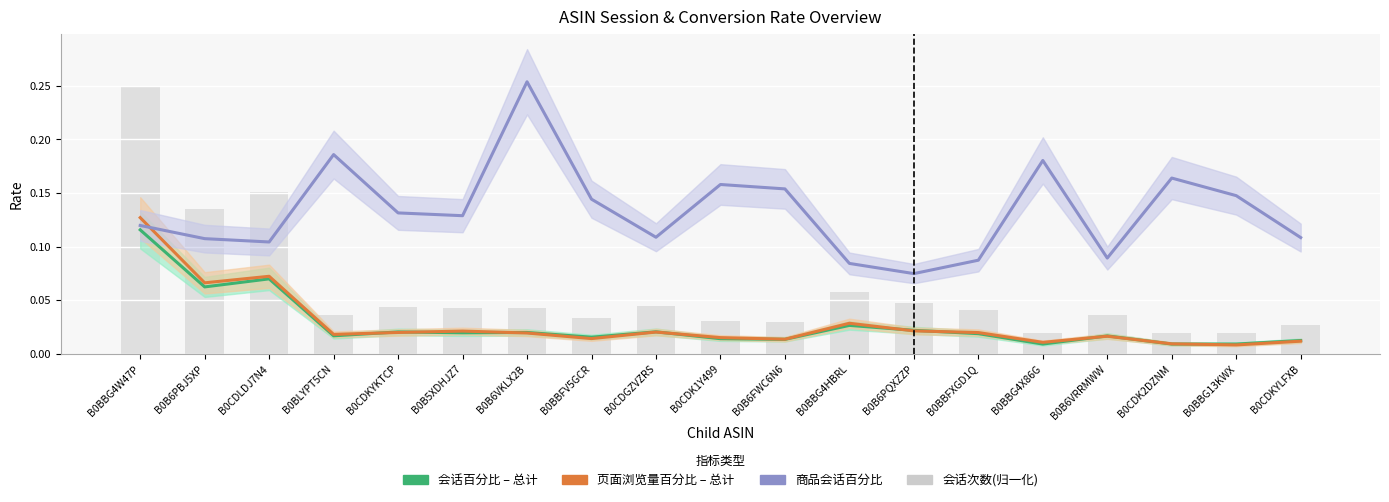

What is the difference between the highest and lowest values at B0BBG13KWX?

0.1